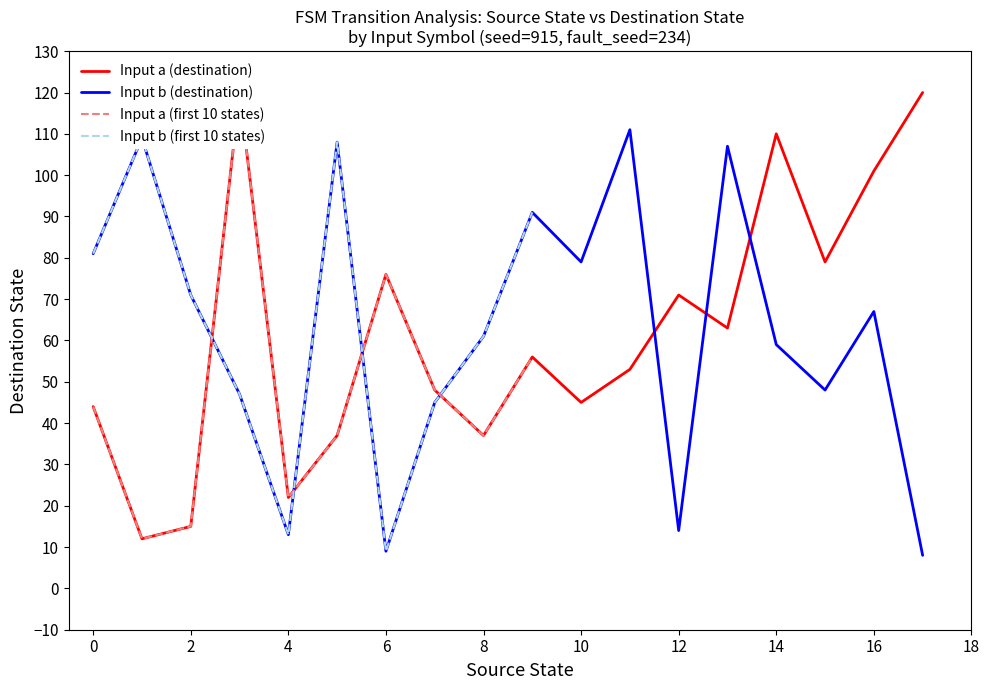

At which category is the sum across all series the highest?

3